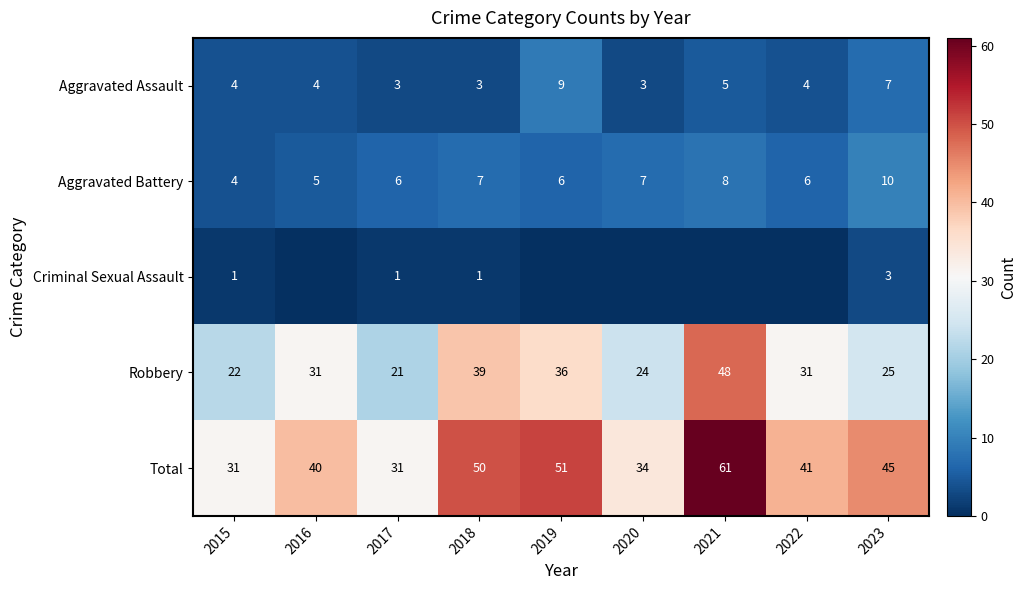

Between 2018 and 2020, which is larger?

2018